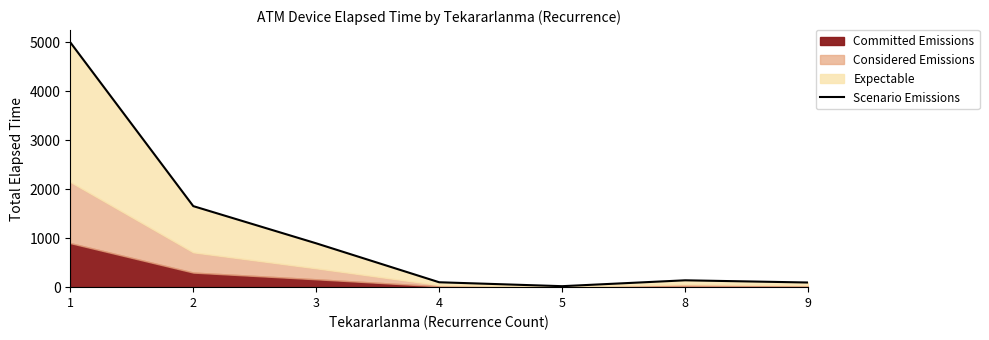

Where is the data nearest to the value 2510?

2